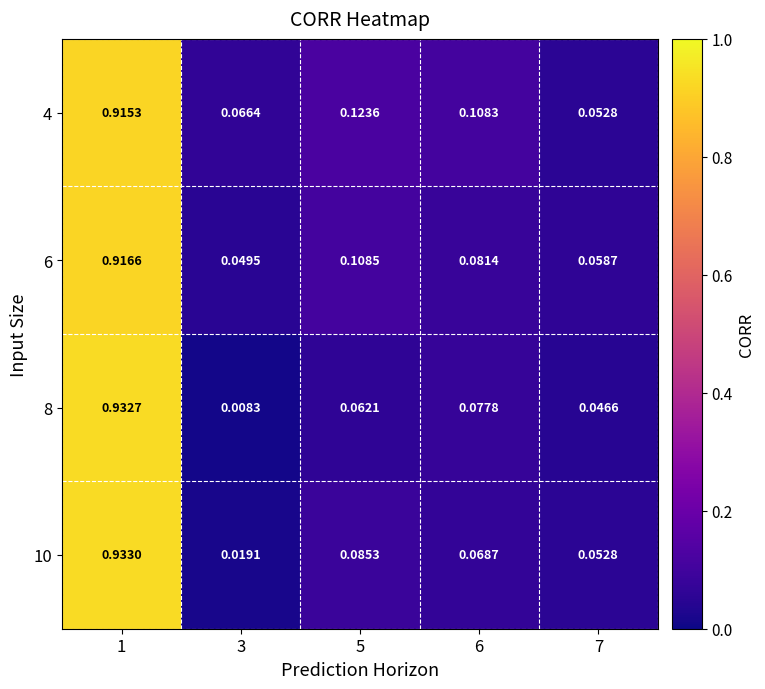

Is the value of 6 at 5 greater than the value of 4 at 7?

Yes